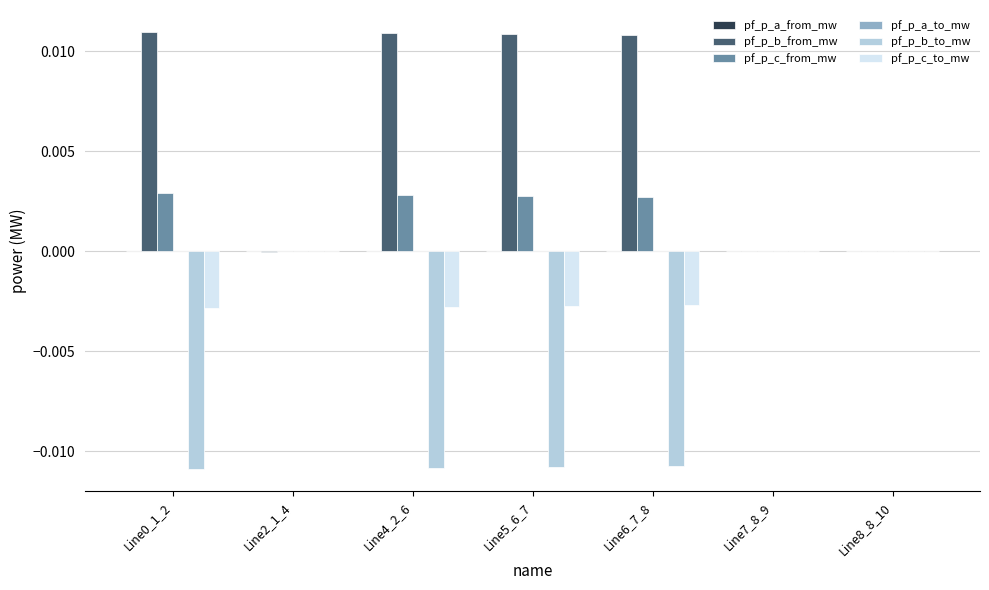

Is it true that pf_p_b_from_mw equals 0.0 at Line6_7_8?

True